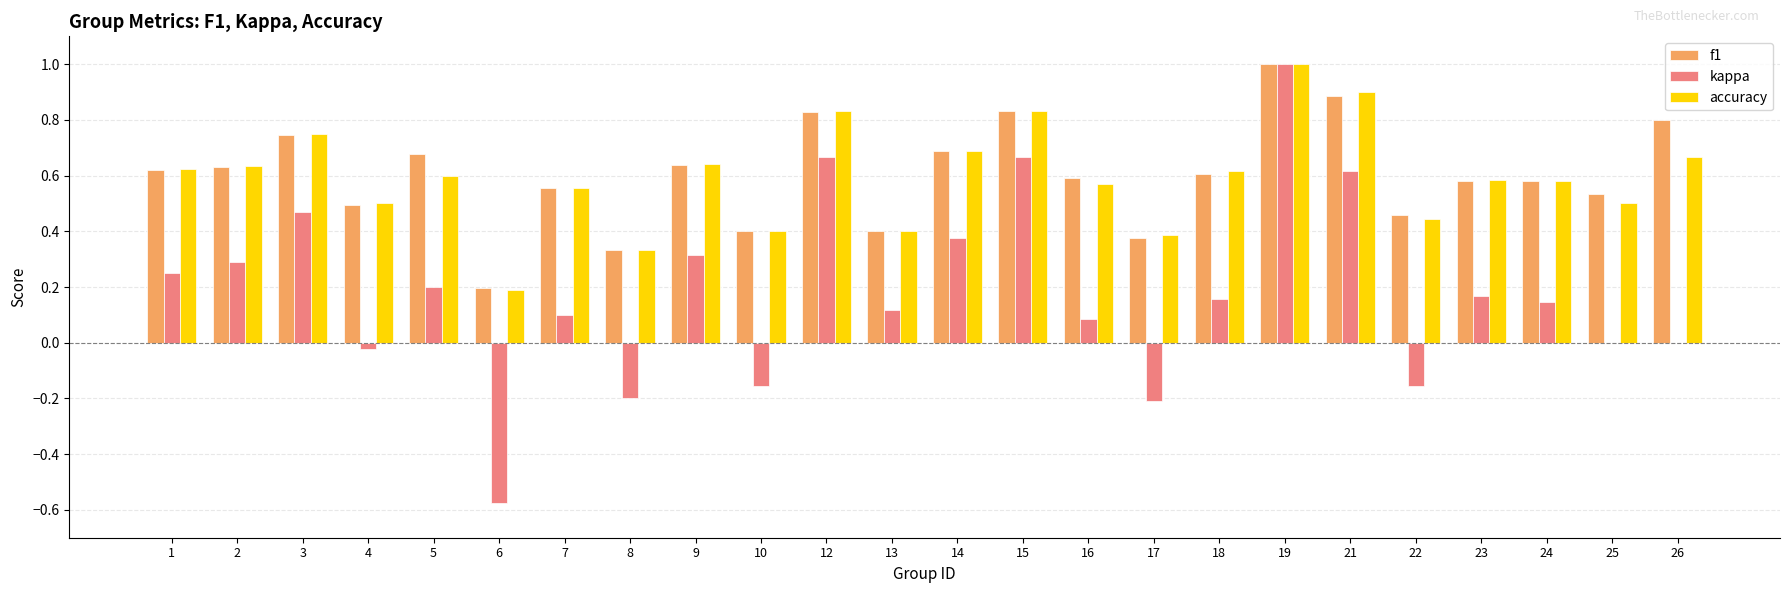

Between 8 and 9, which series saw the biggest shift?

kappa